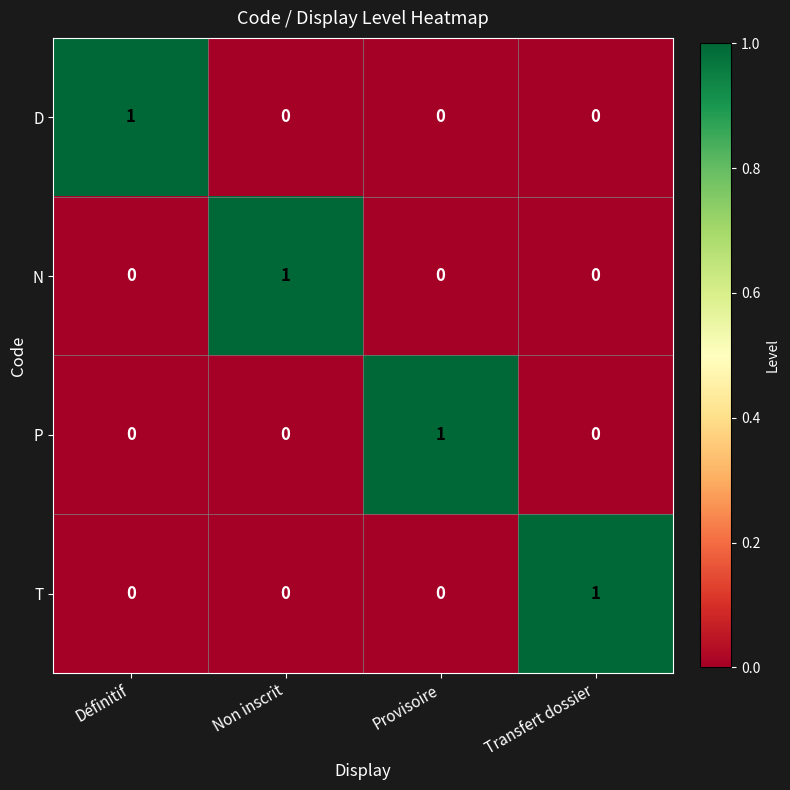

What is the spread (max minus min) of values at Provisoire?

1